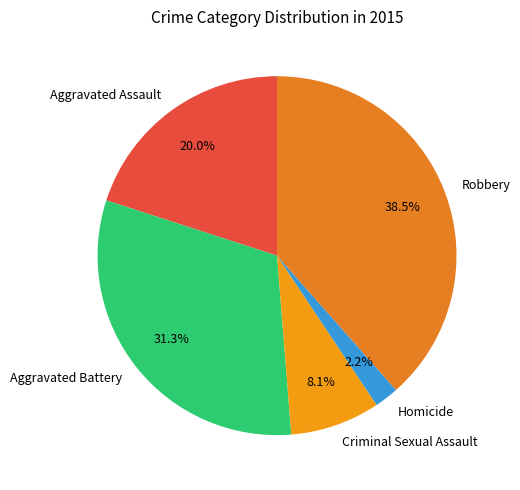

Approximately how many times larger is the value at Aggravated Battery compared to Aggravated Assault?

1.6